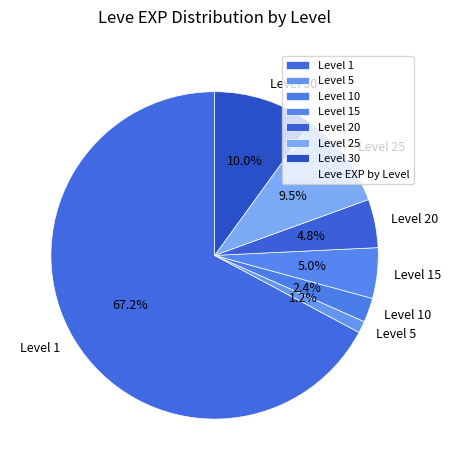

To the nearest percent, what is the difference between the largest and smallest slice percentages?

66%